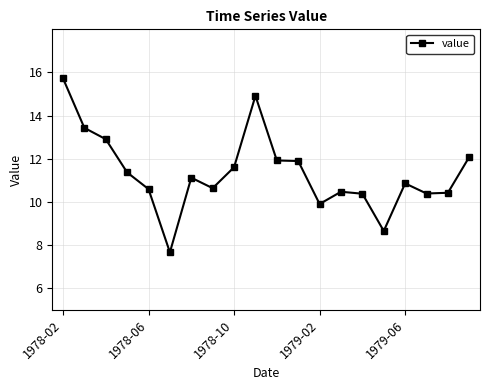

What is the smallest value displayed?

7.7